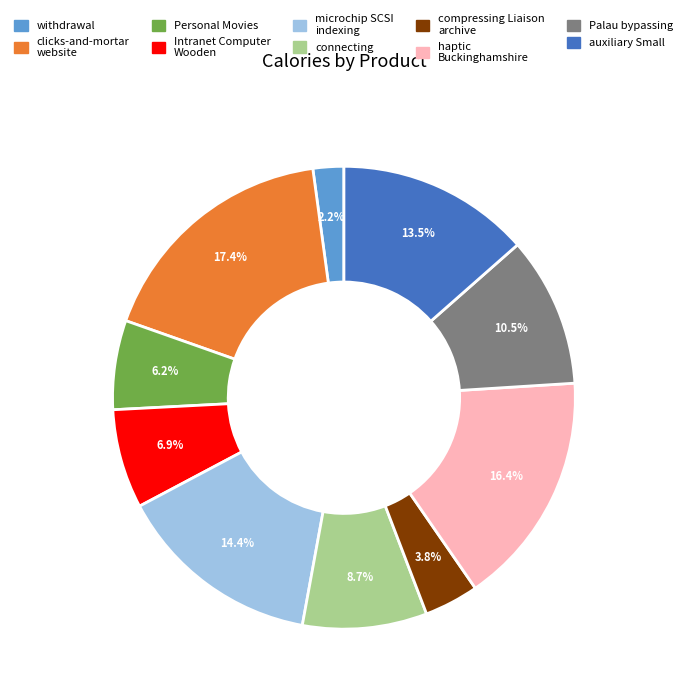

To the nearest percent, what is the difference between the microchip SCSI indexing and Personal Movies slice percentages?

8%